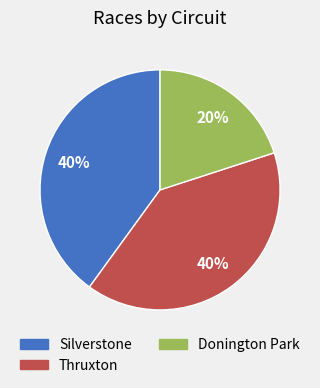

What percentage is the Silverstone slice, to the nearest percent?

40%